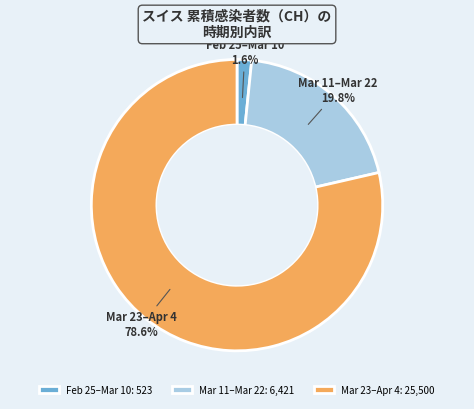

To the nearest percent, what is the difference between the largest and smallest slice percentages?

77%